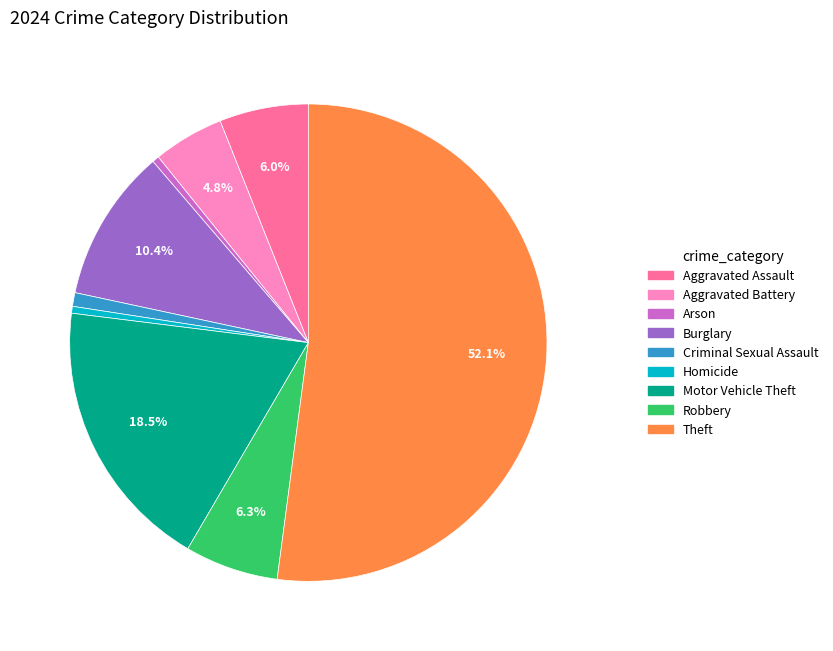

How many segments does this pie chart have?

9